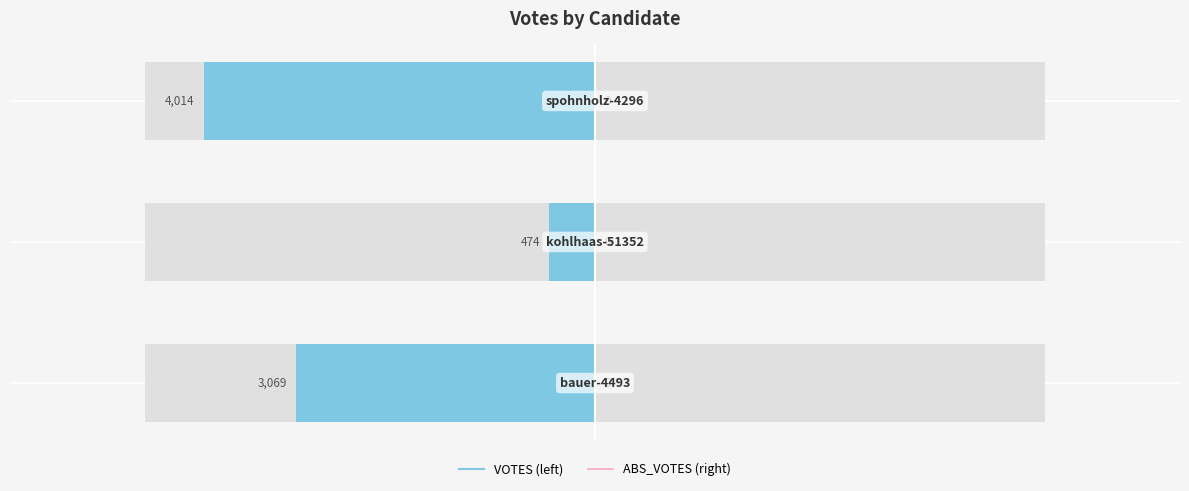

Reading right to left, extract all data points from this chart.

VOTES: -4014.0	-474.0	-3069.0
ABS_VOTES: 0.6	0.6	0.6